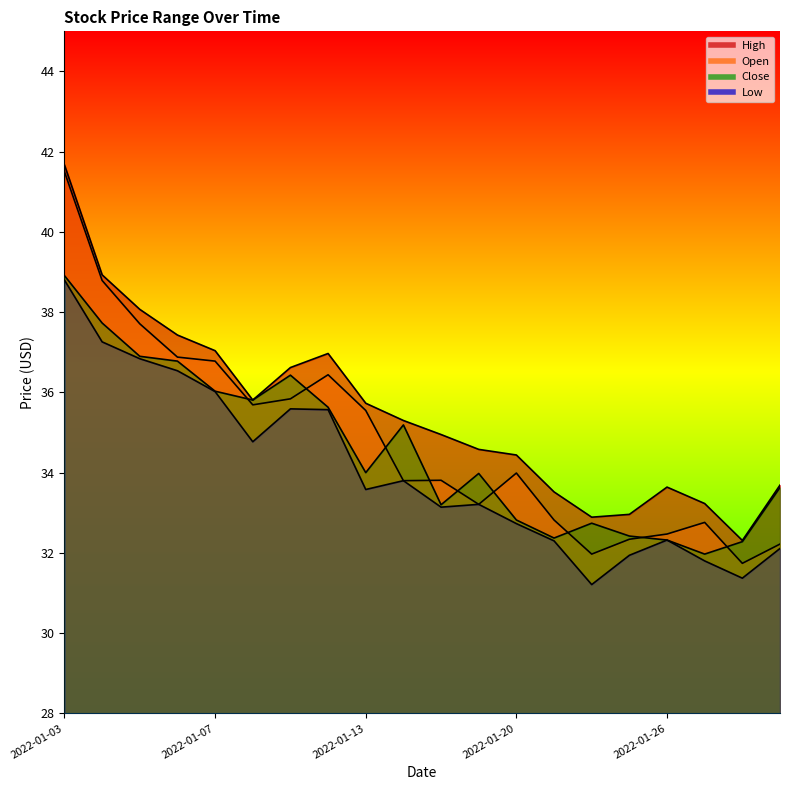

Which series has the widest spread of values?

Open